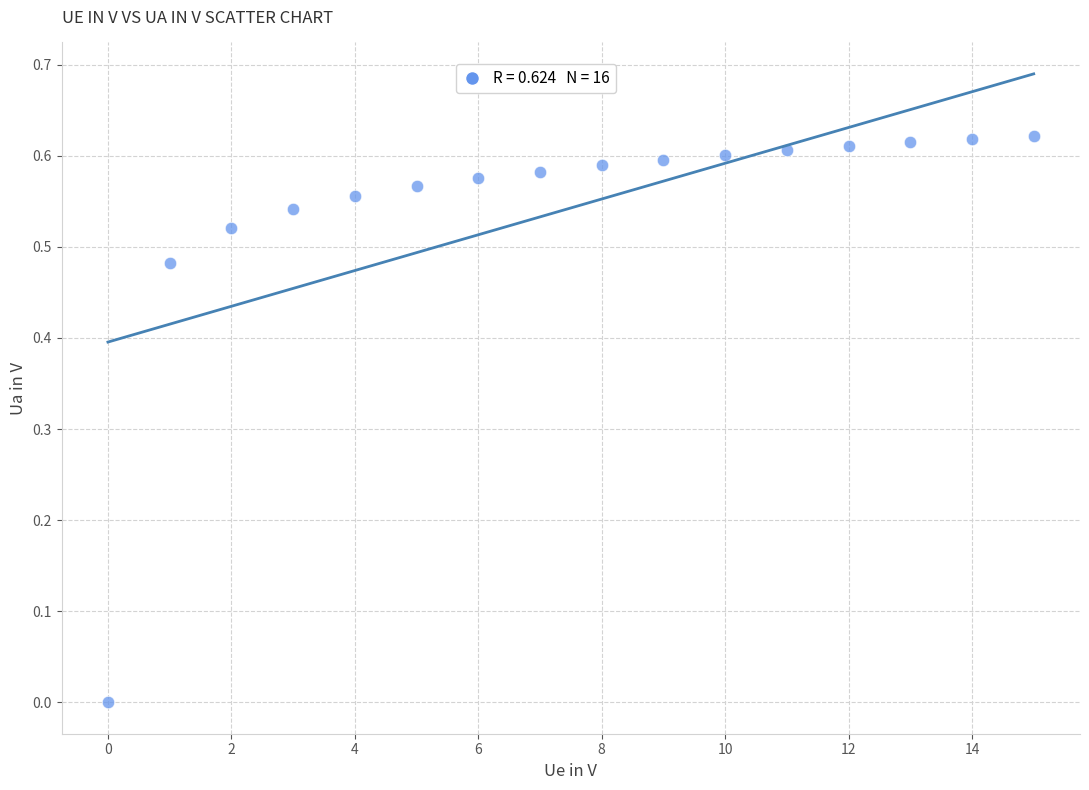

Count the number of points in this scatter plot.

16